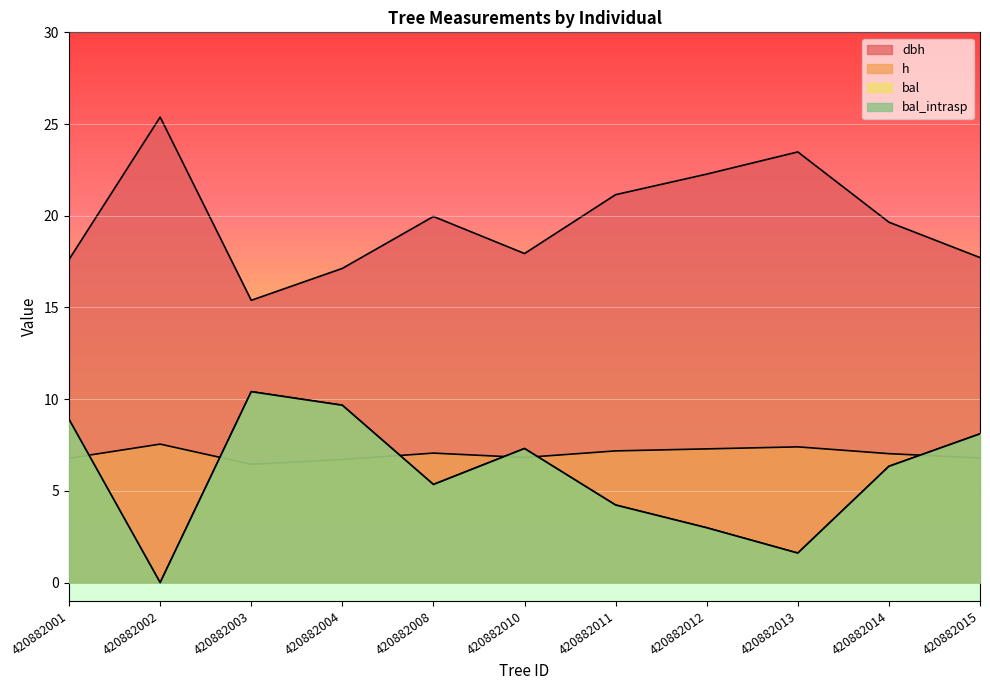

Where is the first local minimum for bal_intrasp?

420882002